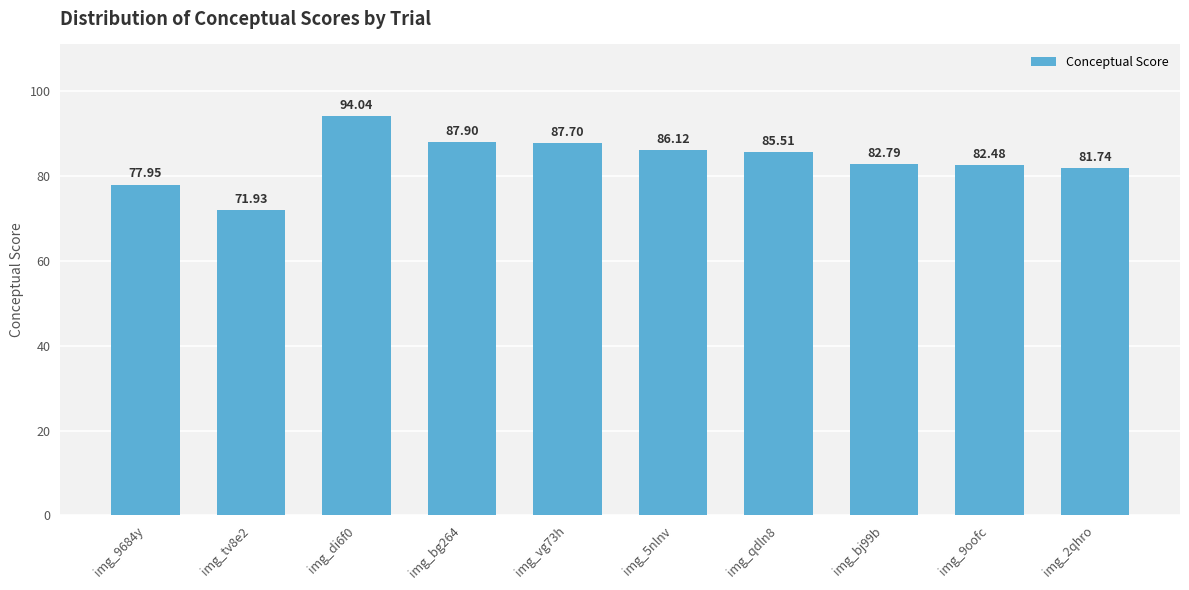

What is the change in value from img_9684y to img_qdln8?

+7.6